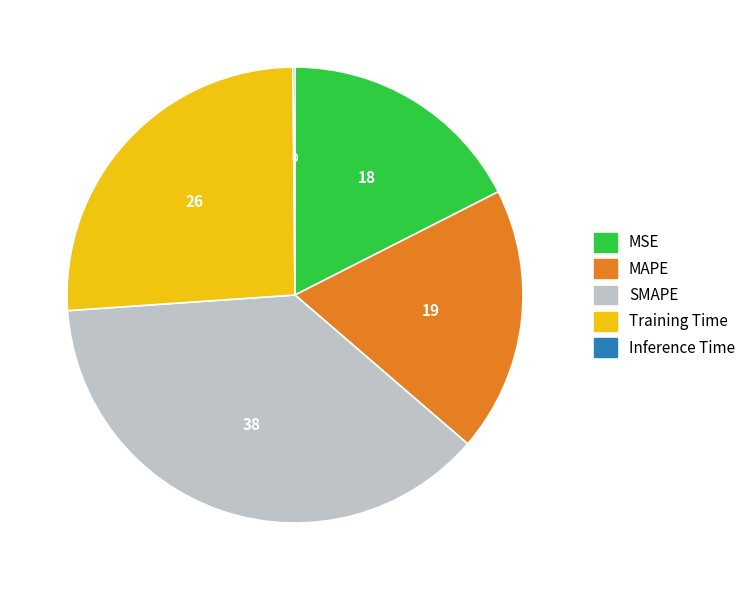

True or false: SMAPE accounts for 38% of the total.

True